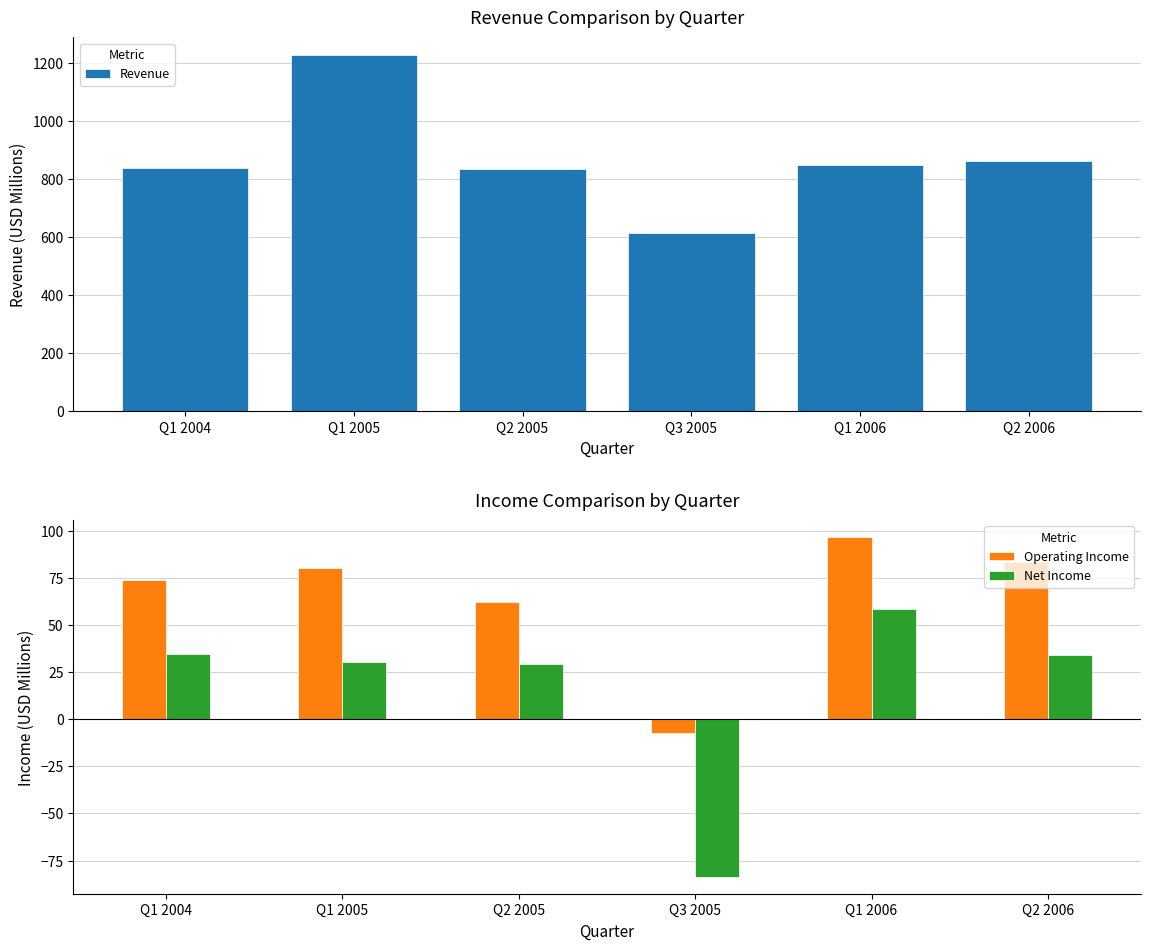

How many values in Net Income are above zero?

5